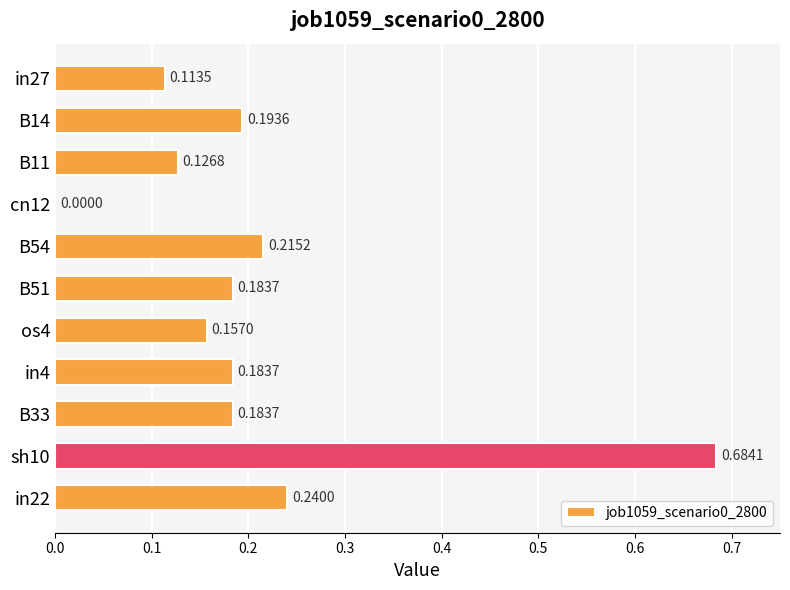

Which category has the highest value across all series?

sh10